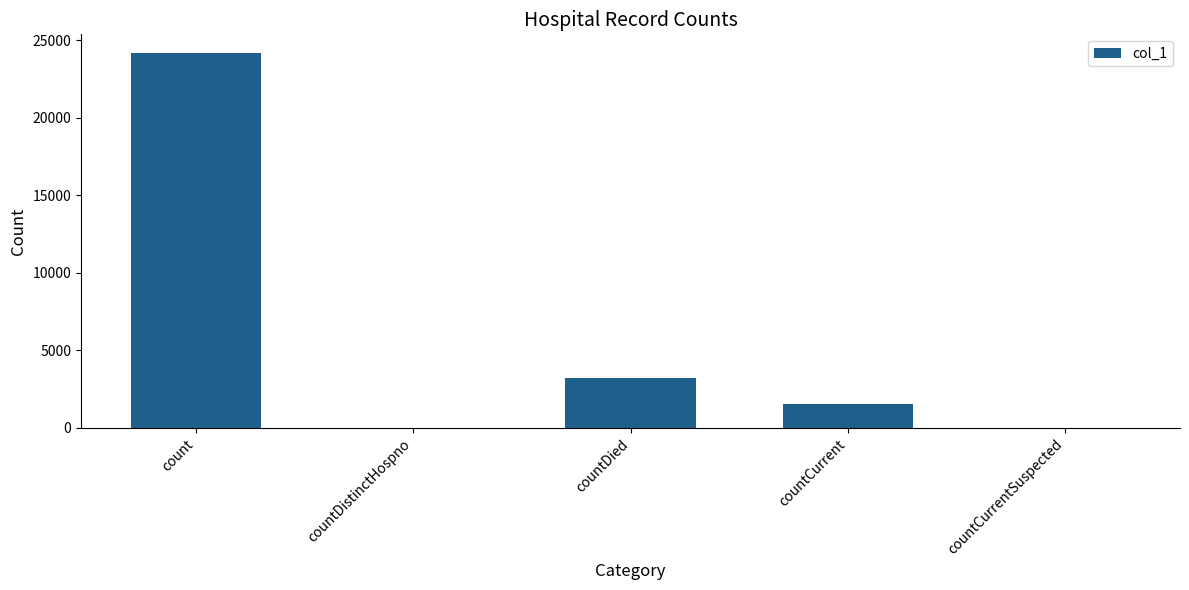

Where is the data nearest to the value 12088?

countDied